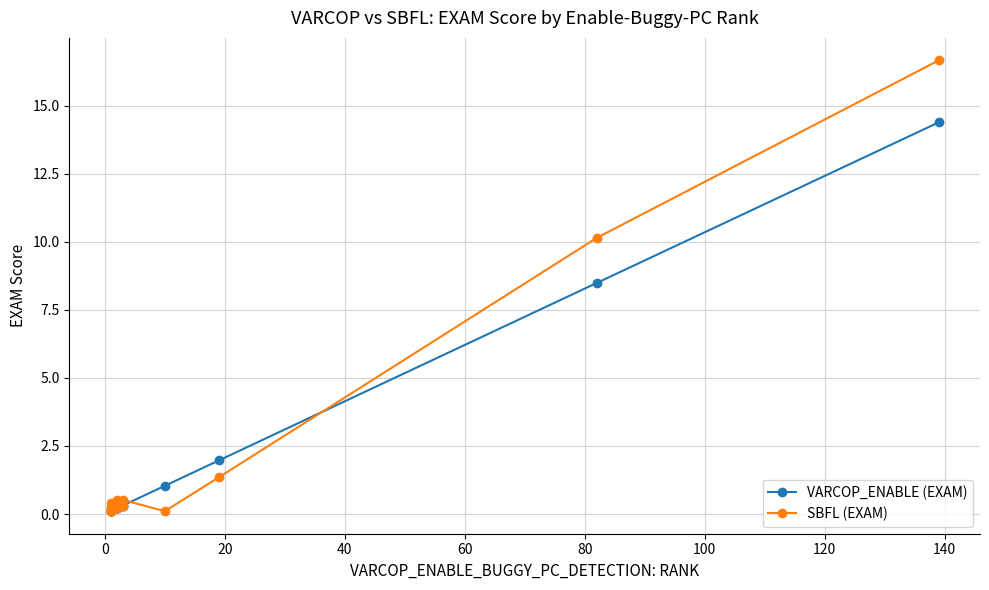

Is this an area chart (filled region under the line)?

No